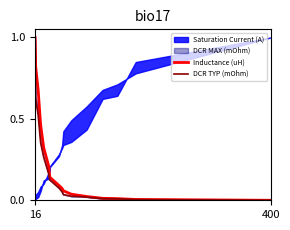

The Inductance (uH) series shows 0.0 at 400. True or false?

True